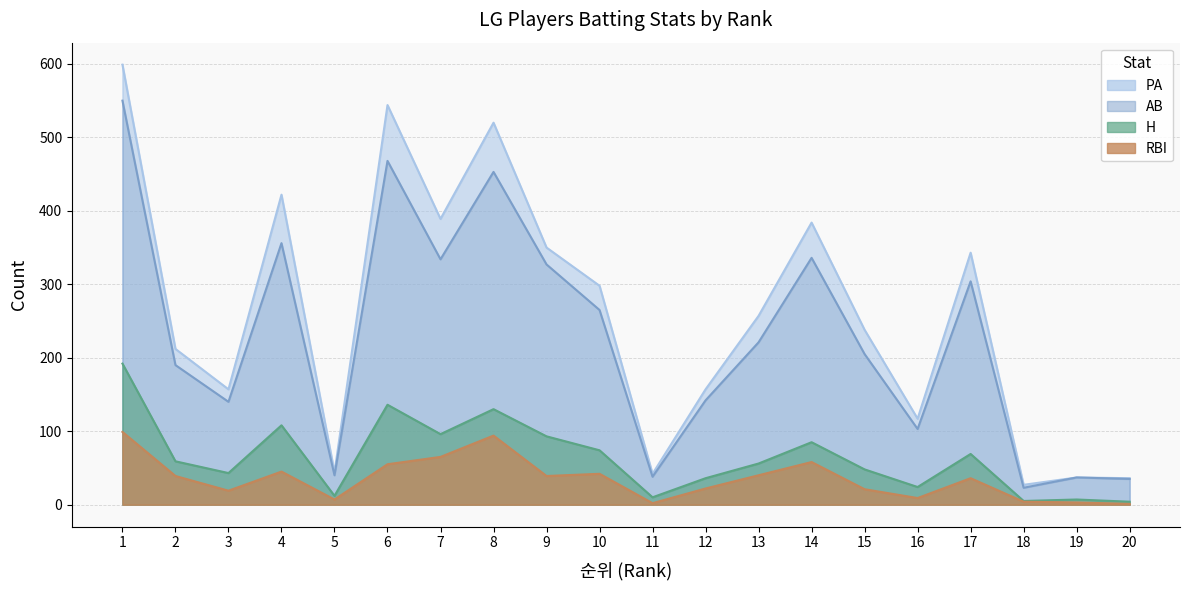

What is the difference between the maximum and minimum values in the H series?

188